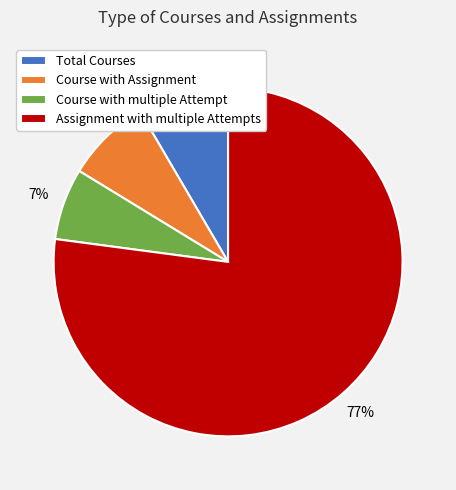

How many slices are in this pie chart?

4